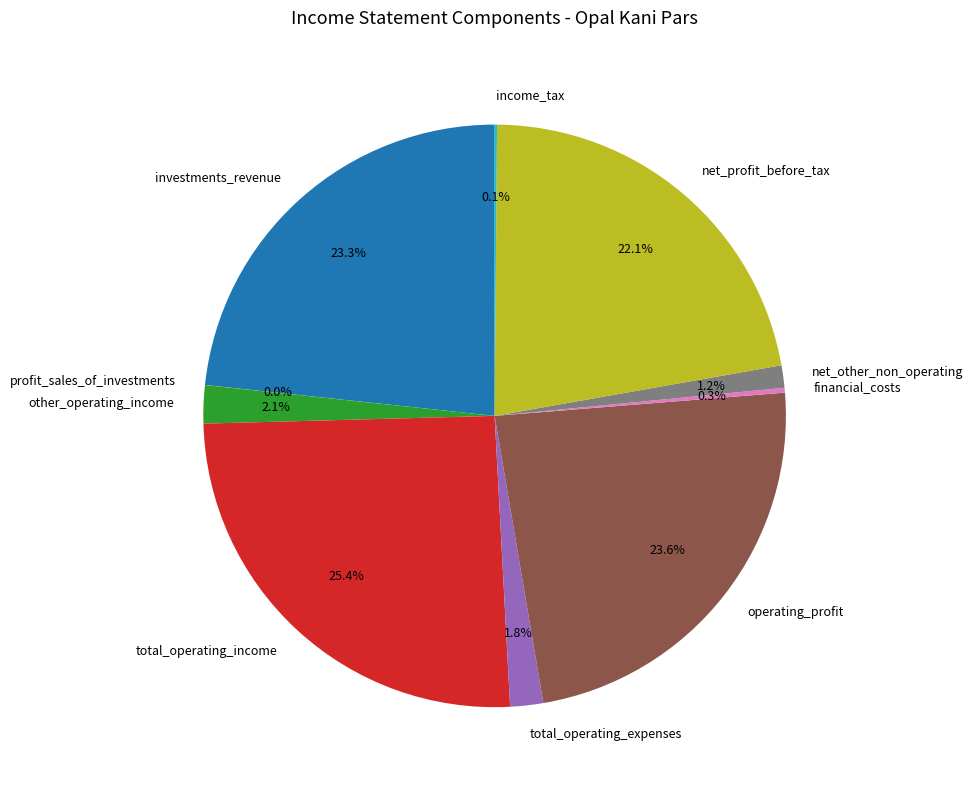

To the nearest percent, what is the average slice percentage?

10%